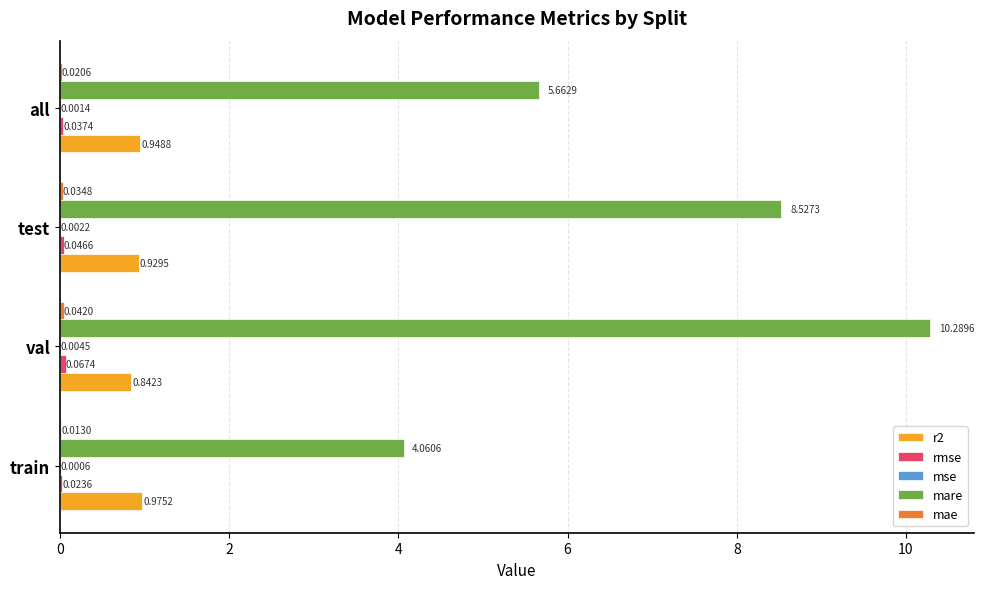

At which label is mare closest to 7?

all